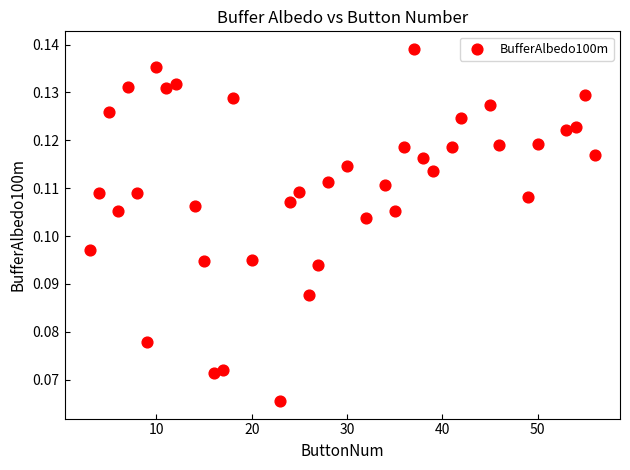

What is the range of X values (max minus min)?

53.0